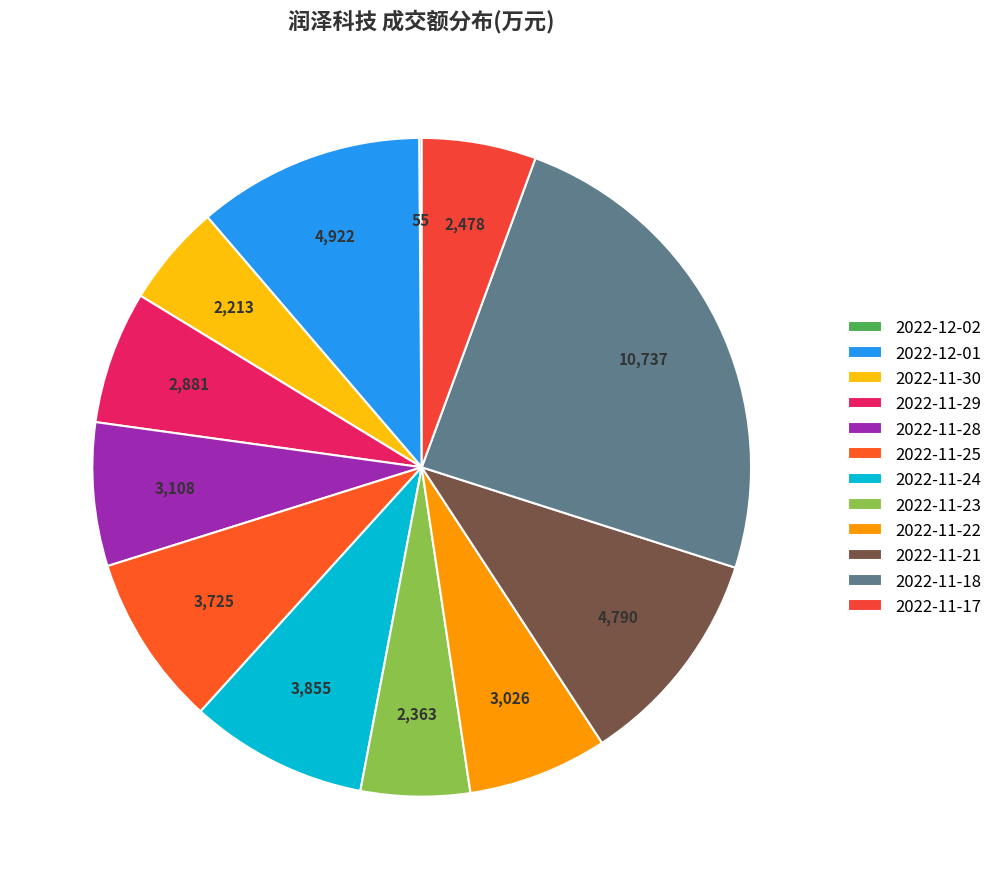

Which category has the smallest portion of the pie?

2022-12-02